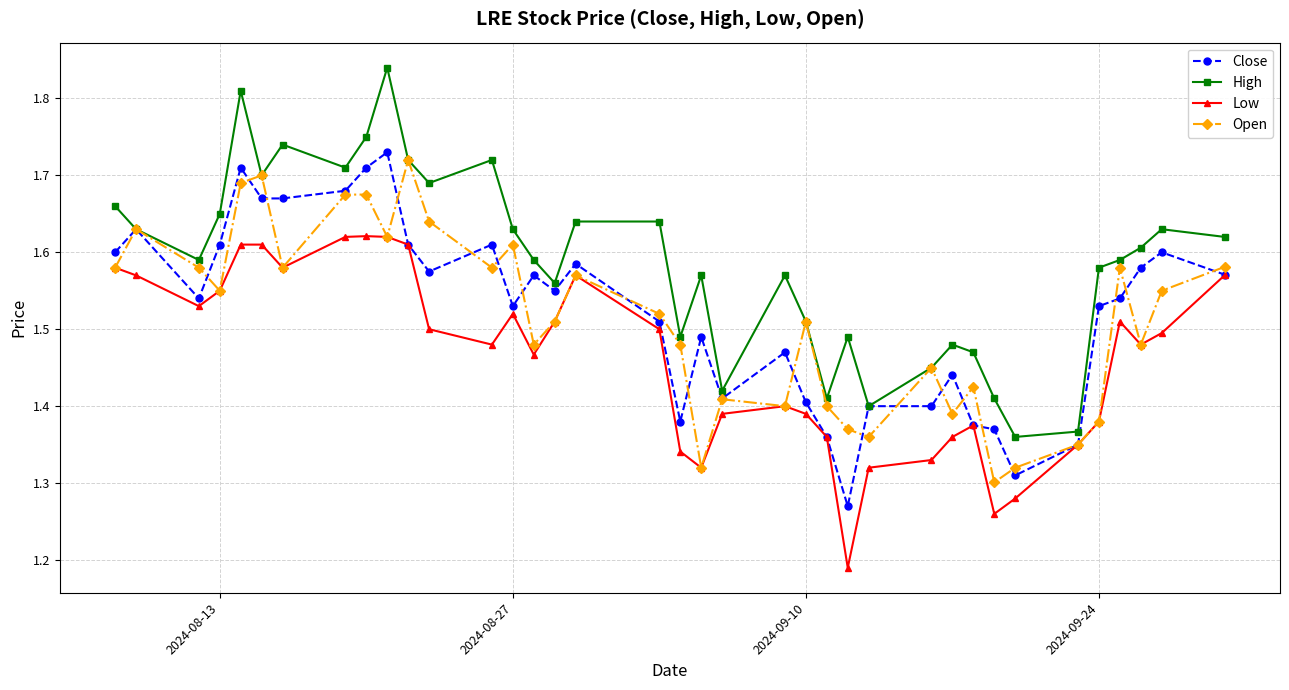

Which series has the largest total across all categories?

High